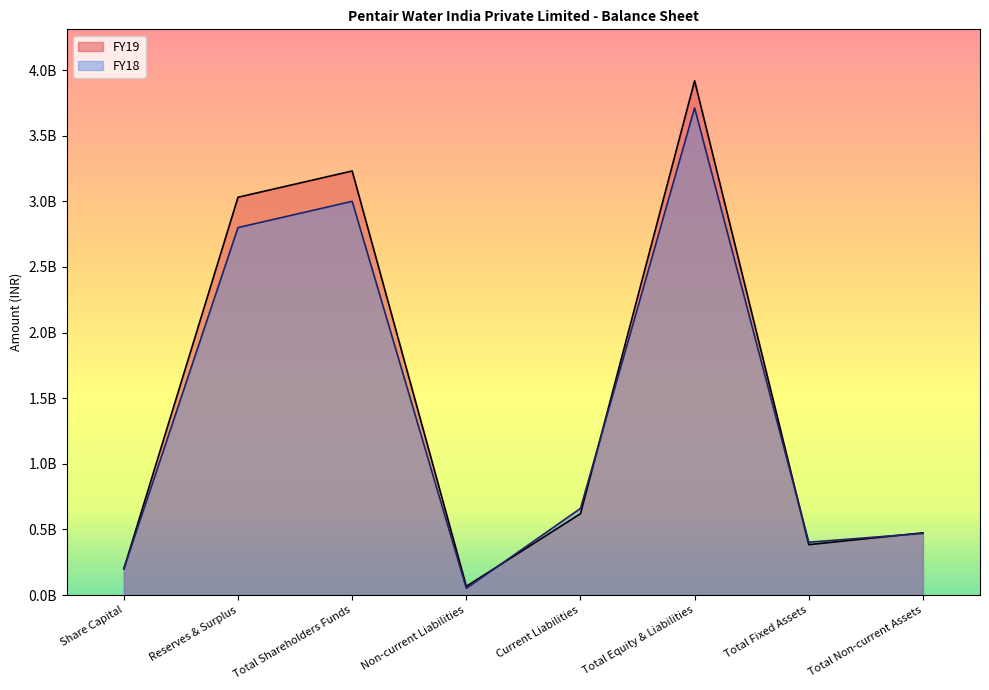

What is the label of the 3rd point from the left?

Total Shareholders Funds